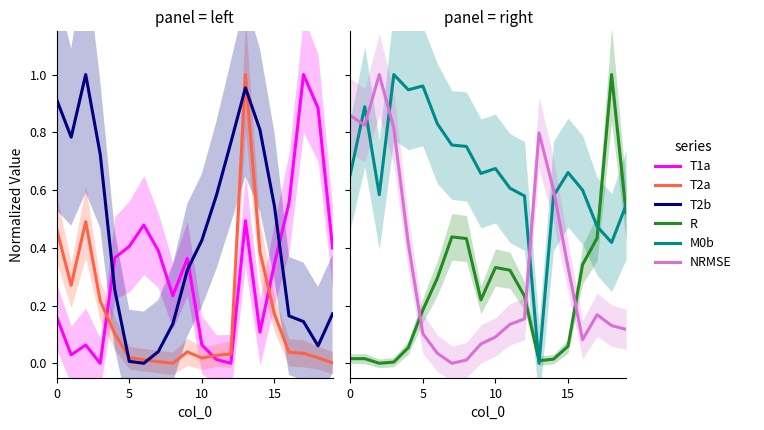

Reading right to left, list all the values displayed in this chart.

T1a: 0.4	0.9	1.0	0.6	0.3	0.1	0.5	0.0	0.0	0.1	0.4	0.2	0.4	0.5	0.4	0.4	0.0	0.1	0.0	0.2
T2a: 0.0	0.0	0.0	0.0	0.2	0.4	1.0	0.0	0.0	0.0	0.0	0.0	0.0	0.0	0.0	0.1	0.2	0.5	0.3	0.5
T2b: 0.2	0.1	0.1	0.2	0.5	0.8	1.0	0.8	0.6	0.4	0.3	0.1	0.0	0.0	0.0	0.3	0.7	1.0	0.8	0.9
R: 0.5	1.0	0.4	0.3	0.1	0.0	0.0	0.2	0.3	0.3	0.2	0.4	0.4	0.3	0.2	0.1	0.0	0.0	0.0	0.0
M0b: 0.5	0.4	0.5	0.6	0.7	0.6	0.0	0.6	0.6	0.7	0.7	0.8	0.8	0.8	1.0	0.9	1.0	0.6	0.9	0.7
NRMSE: 0.1	0.1	0.2	0.1	0.3	0.6	0.8	0.2	0.1	0.1	0.1	0.0	0.0	0.0	0.1	0.4	0.8	1.0	0.8	0.9